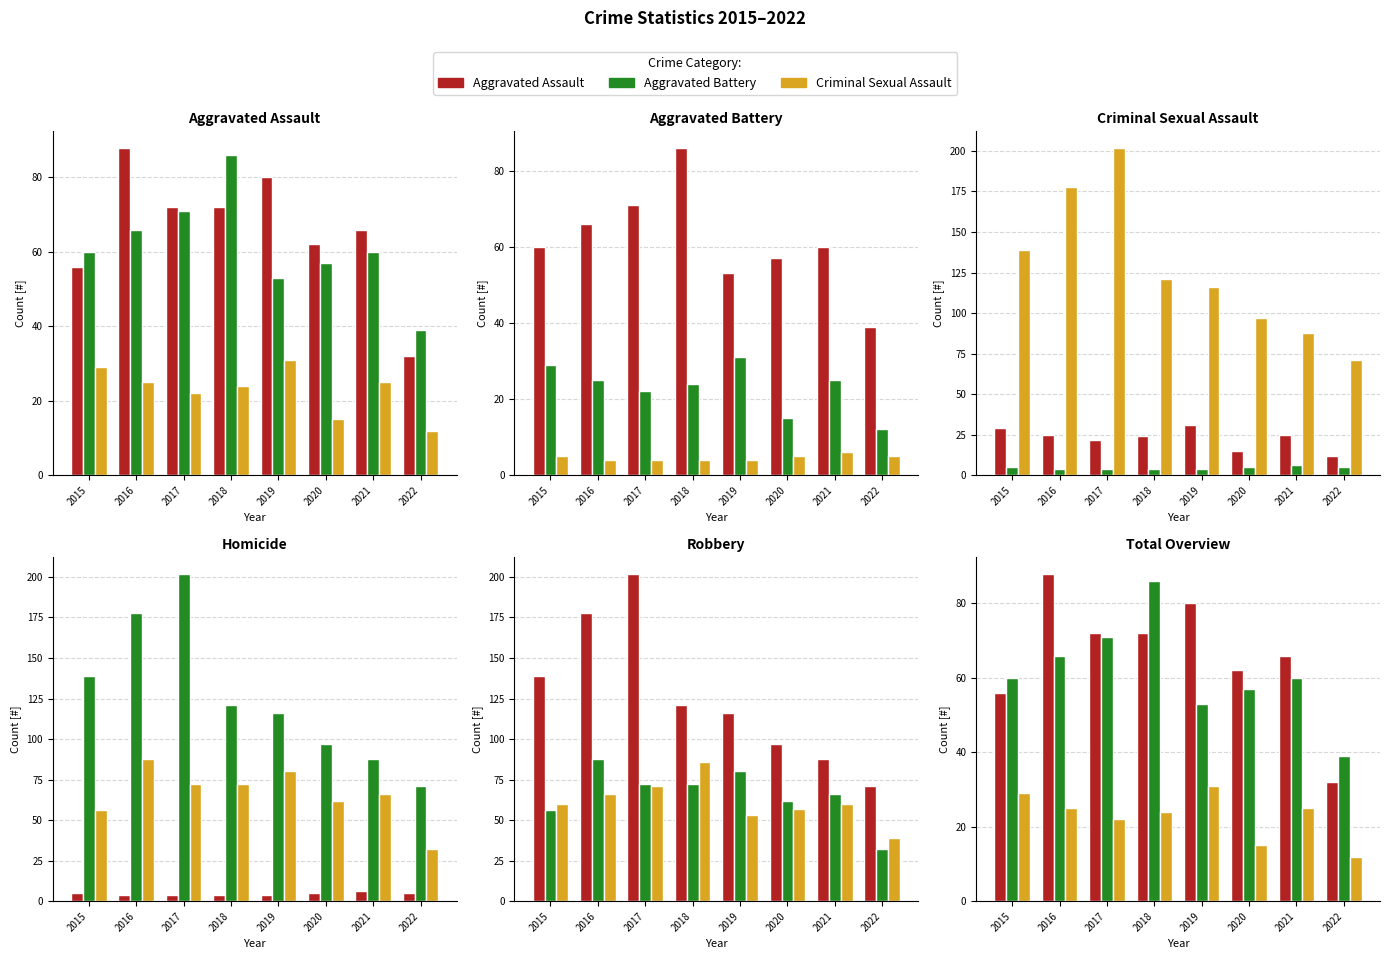

The value of Aggravated Battery at 2020 is 37. True or false?

False